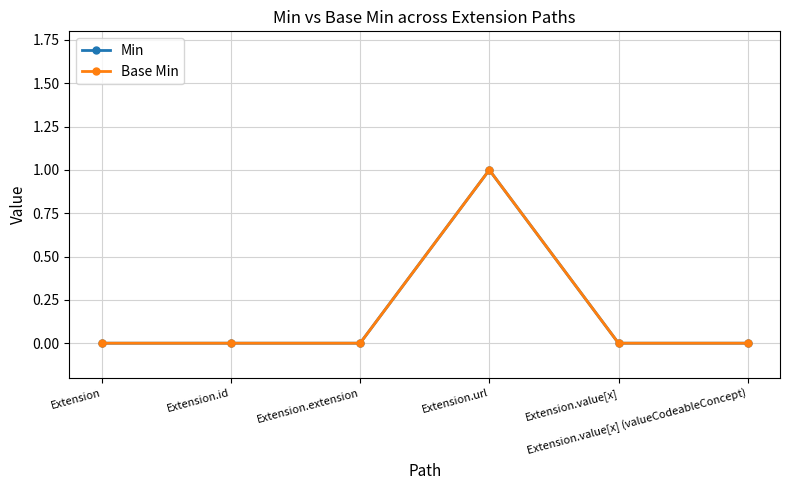

What is the highest value of the Min series?

1